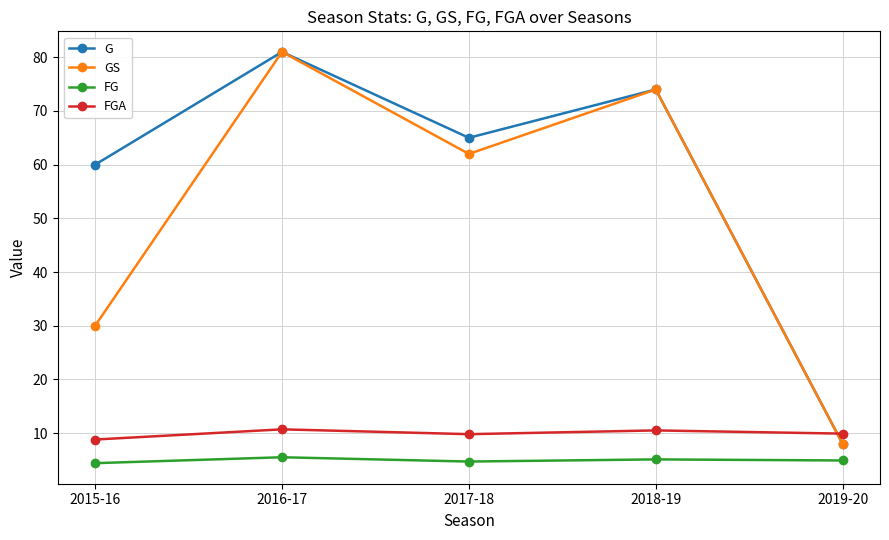

Is it true that FG equals 4.4 at 2015-16?

True